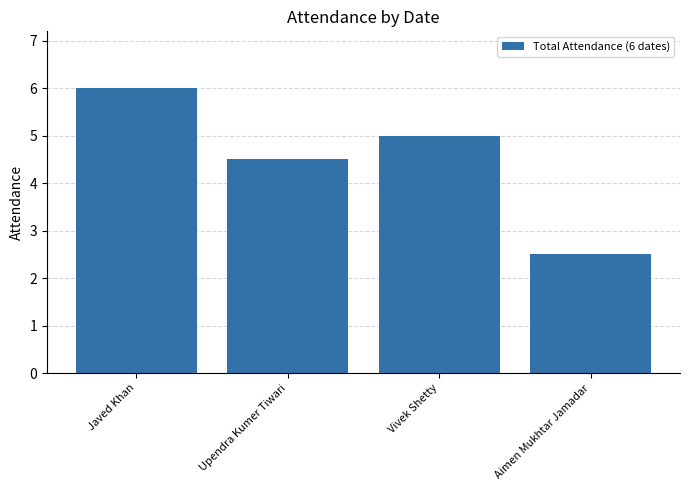

What is the label of the 1st bar from the left?

Javed Khan